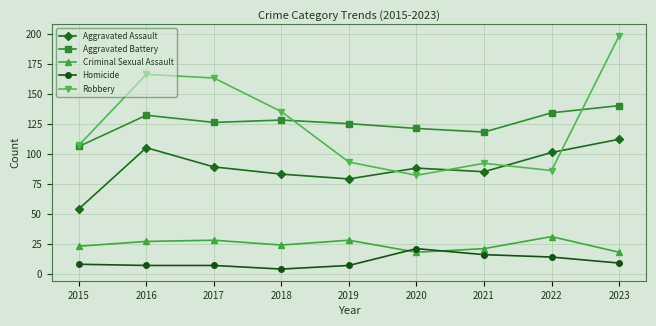

What is the difference between the second highest and second lowest values in the Aggravated Assault series?

26